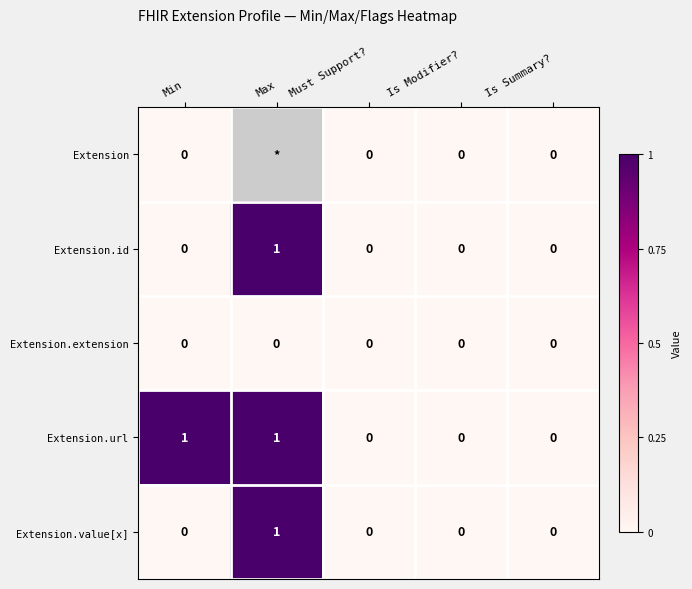

Is it true that Extension.extension equals 0 at Max?

True